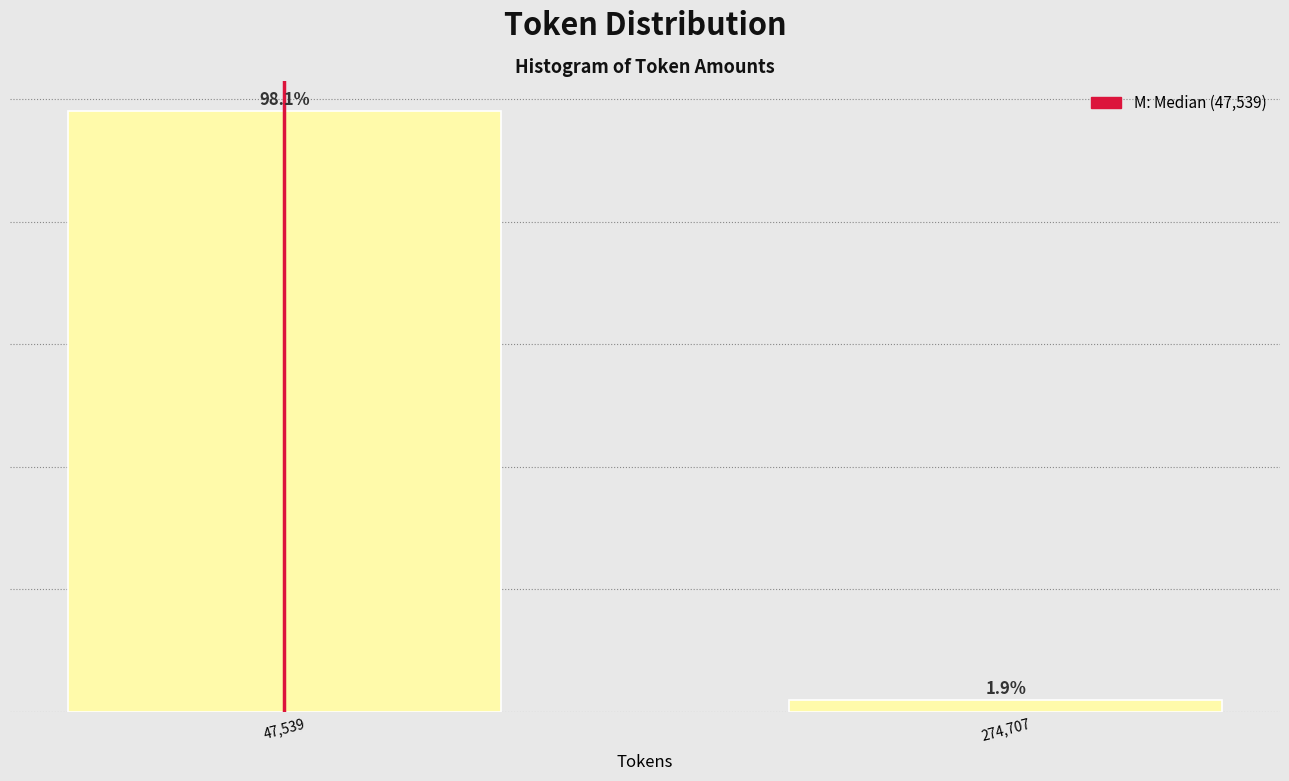

What is the label of the 1st bar from the right?

274,707